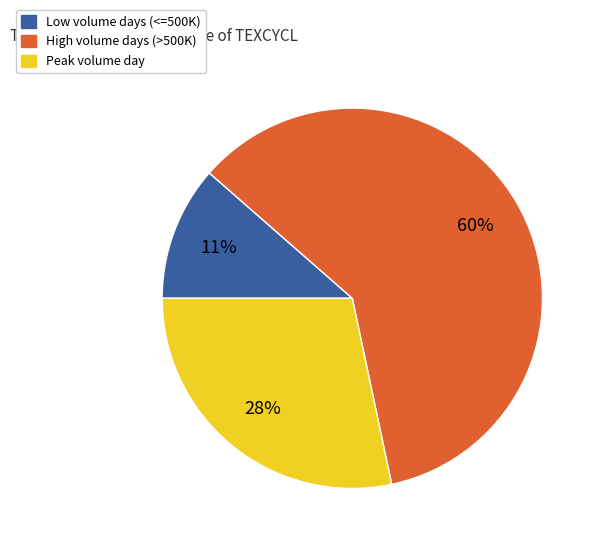

Does any single category account for the majority?

Yes